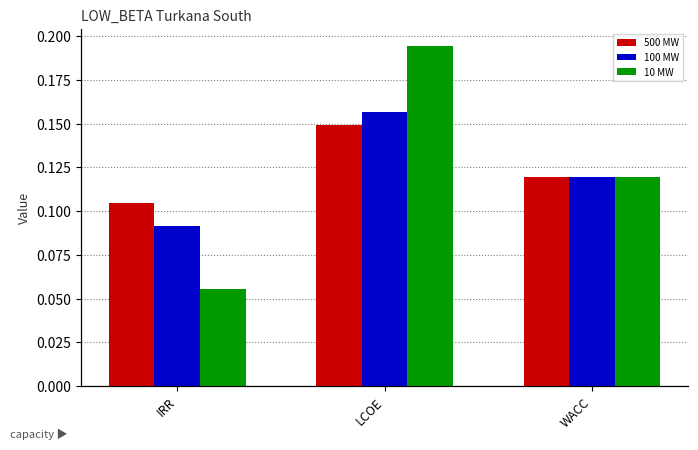

How many 10 MW values are between 0 and 1?

3